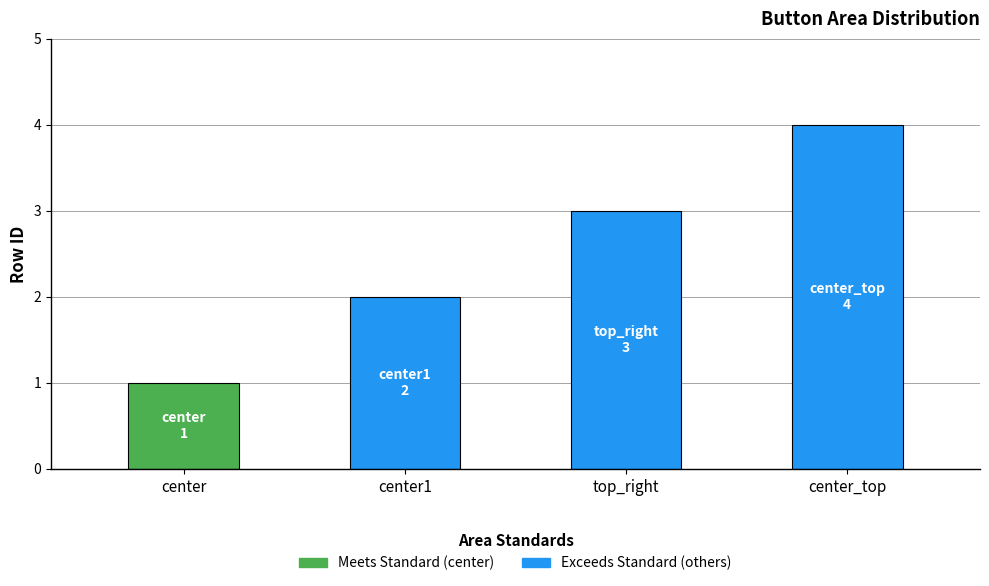

Which has a higher value, center or center_top?

center_top